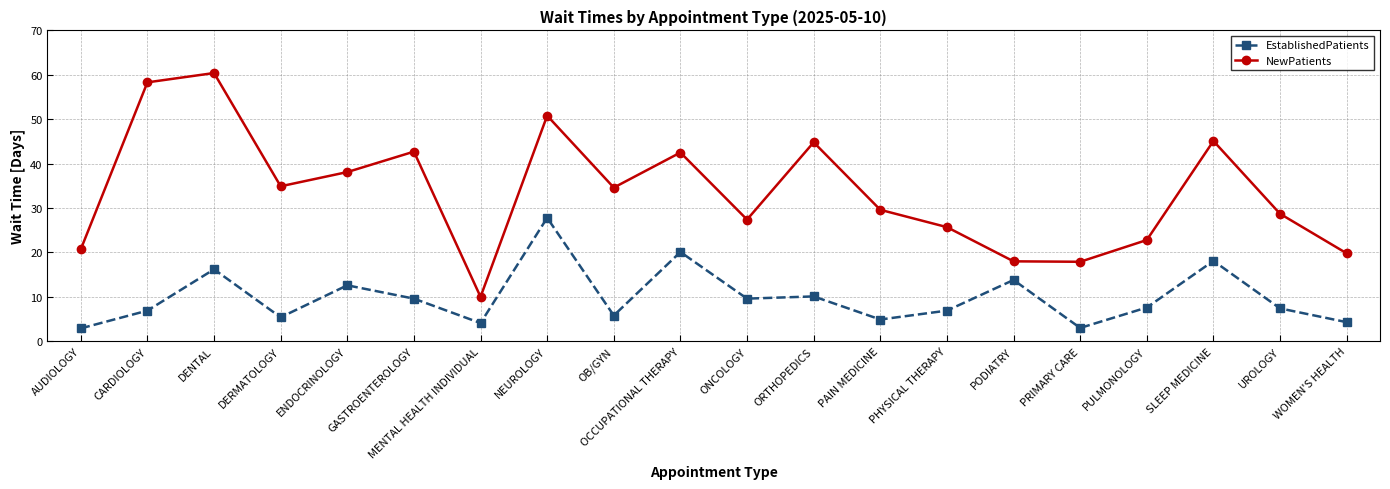

Rank the series by their average value, from lowest to highest.

EstablishedPatients, NewPatients